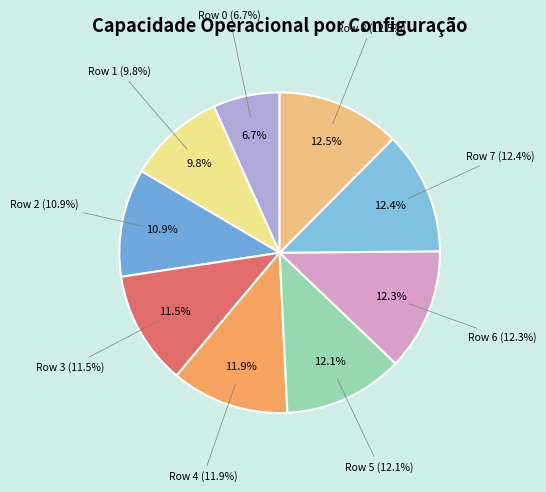

Does Row 4 account for over 50% of the chart?

No